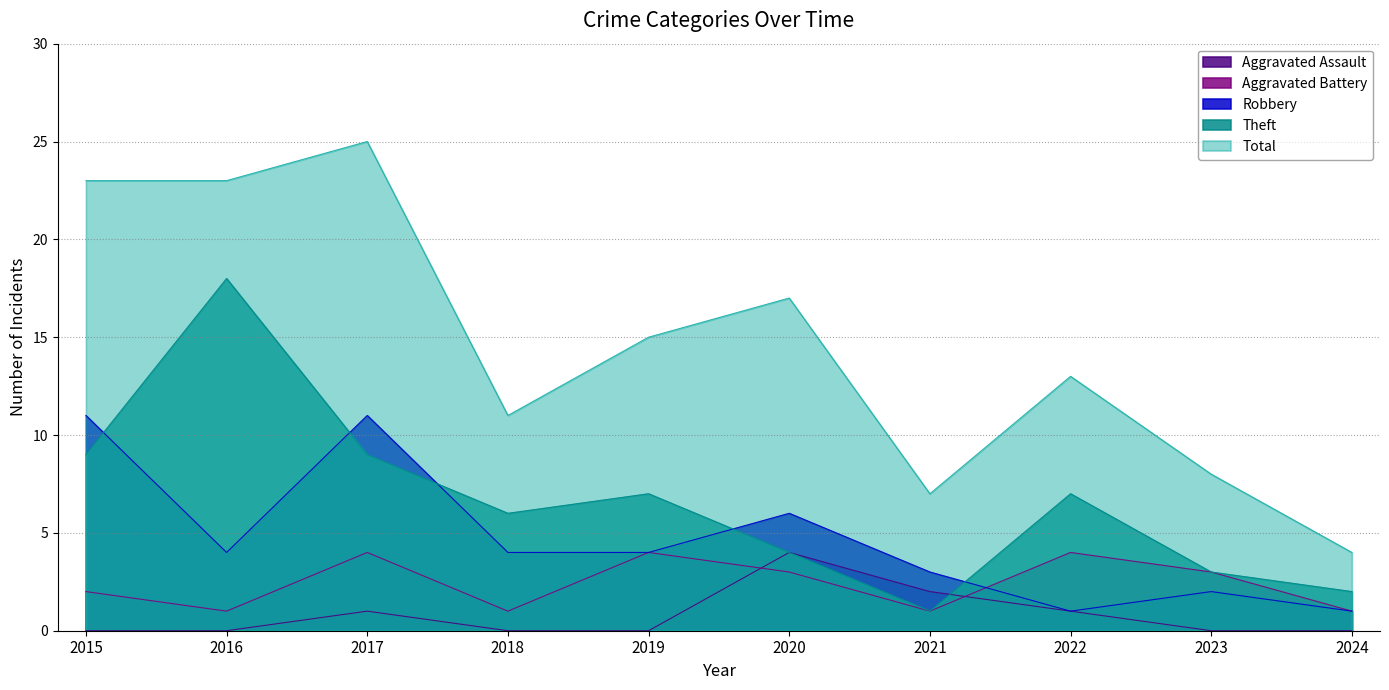

Reading left to right, transcribe all the data shown in this chart.

Aggravated Assault: 2015=0	2016=0	2017=1	2018=0	2019=0	2020=4	2021=2	2022=1	2023=0	2024=0
Aggravated Battery: 2015=2	2016=1	2017=4	2018=1	2019=4	2020=3	2021=1	2022=4	2023=3	2024=1
Robbery: 2015=11	2016=4	2017=11	2018=4	2019=4	2020=6	2021=3	2022=1	2023=2	2024=1
Theft: 2015=9	2016=18	2017=9	2018=6	2019=7	2020=4	2021=1	2022=7	2023=3	2024=2
Total: 2015=23	2016=23	2017=25	2018=11	2019=15	2020=17	2021=7	2022=13	2023=8	2024=4